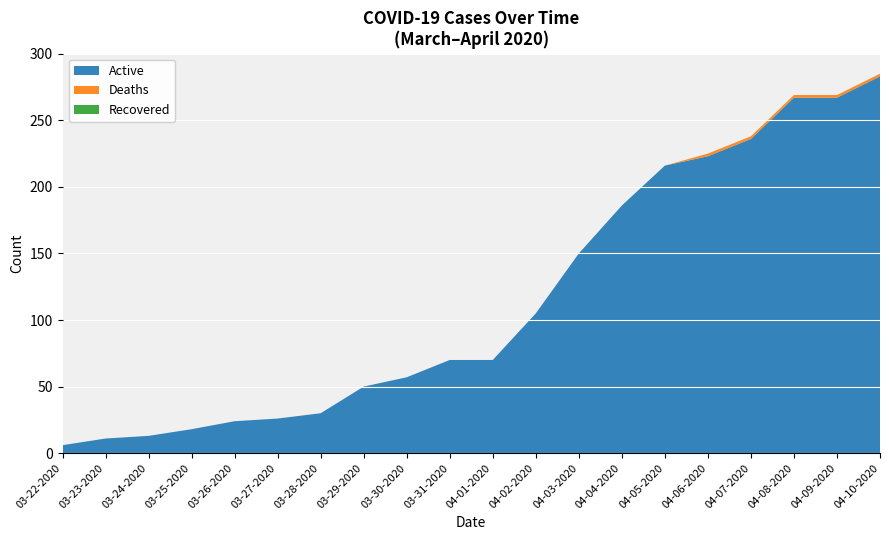

What is the highest value of the Active series?

283